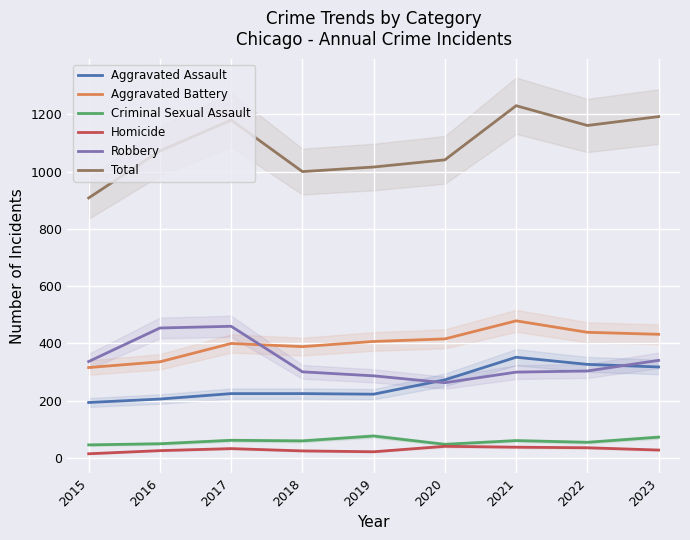

Where is the first local minimum for Criminal Sexual Assault?

2018